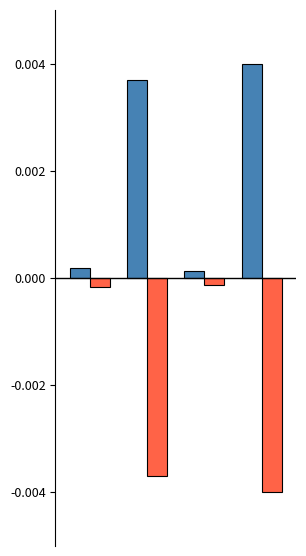

The Overseas Life Business series shows 0.0 at 2. True or false?

False